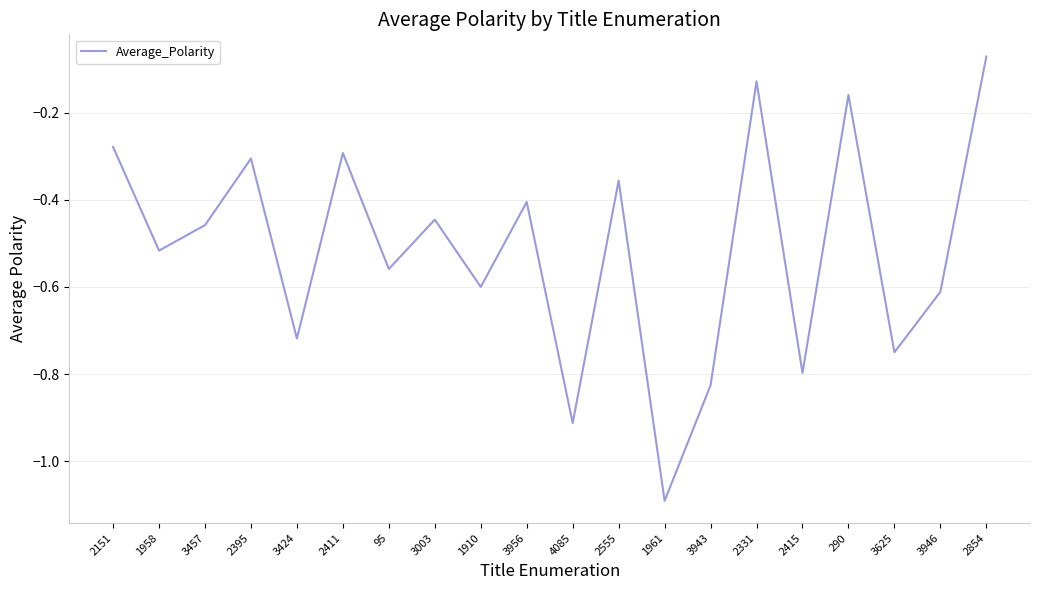

What is the smallest value displayed?

-1.1